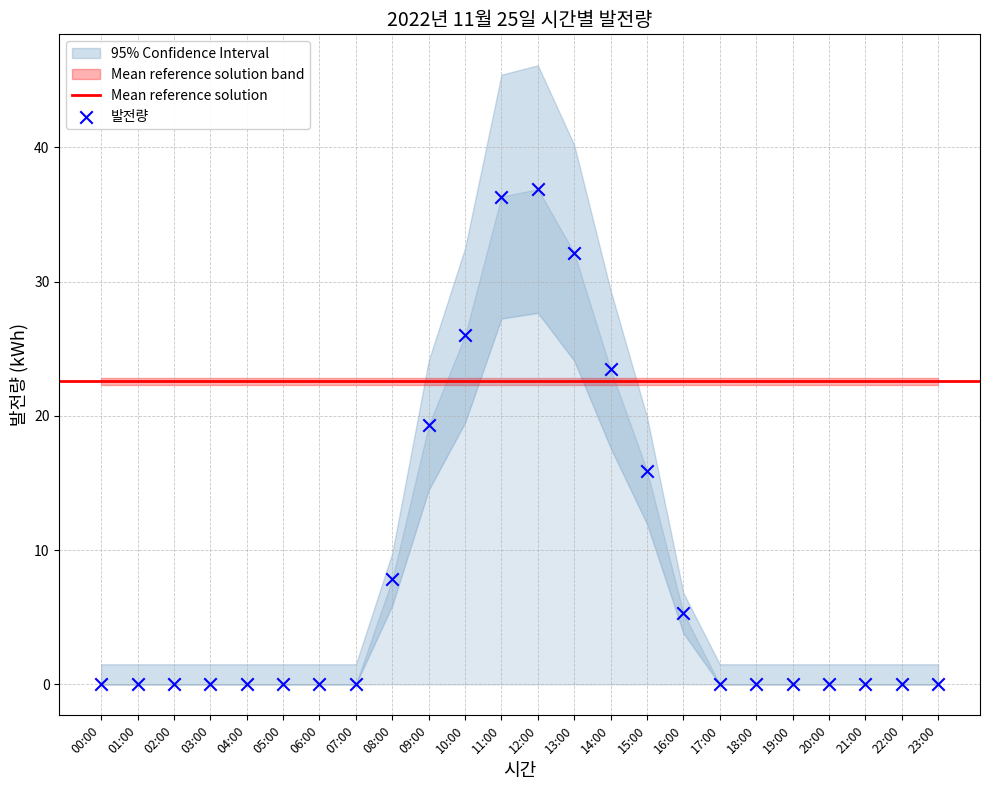

Between 17:00 and 21:00, which is larger?

17:00